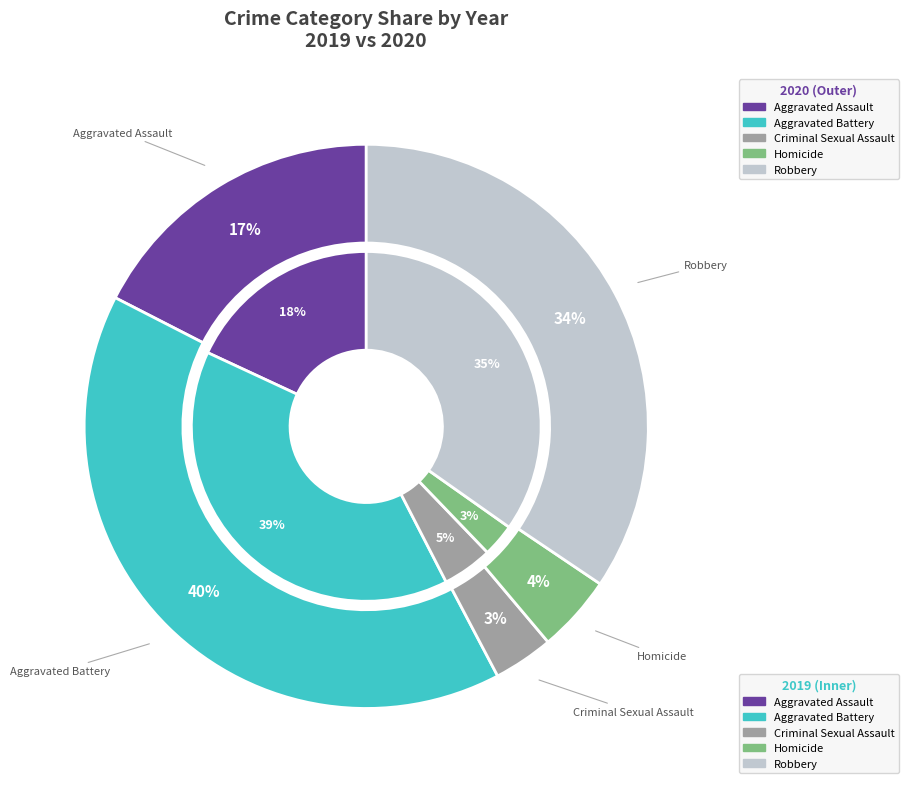

To the nearest percent, what percentage of the pie is Criminal Sexual Assault?

3%